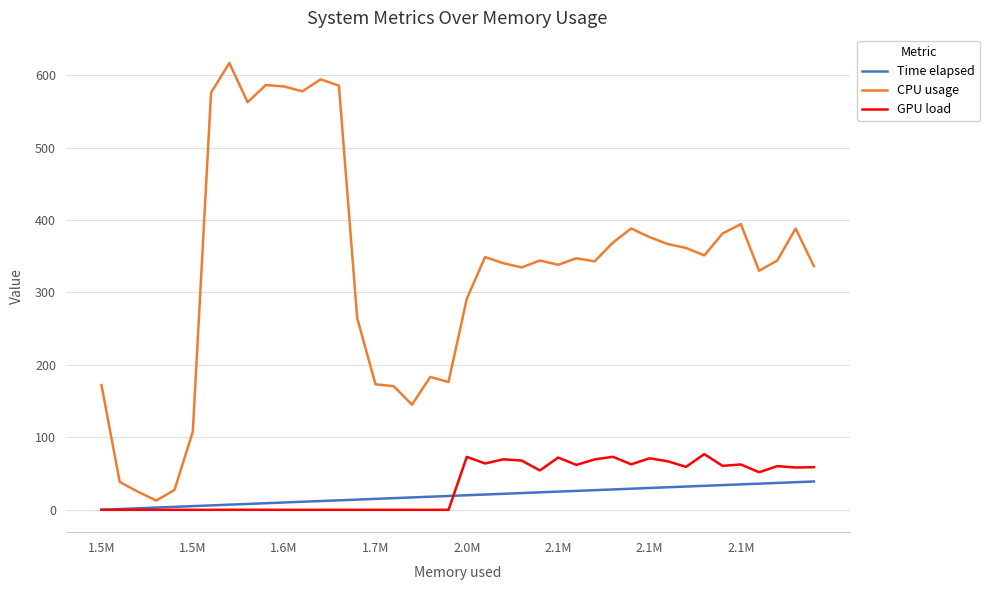

What is the maximum value for Time elapsed?

39.1